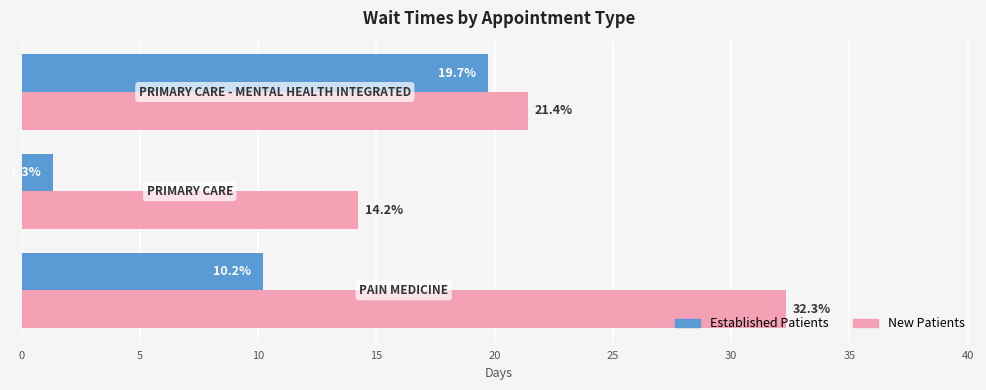

What is the minimum value shown in the chart?

1.3